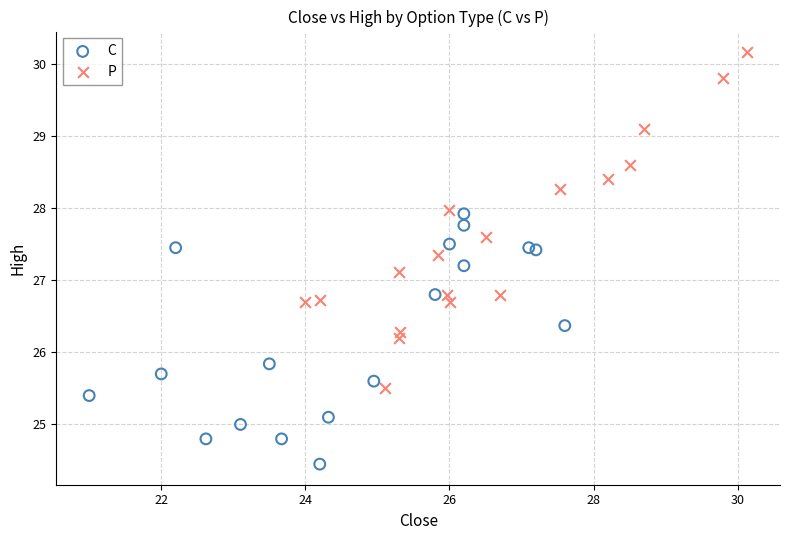

Which series reaches the minimum Y coordinate?

C